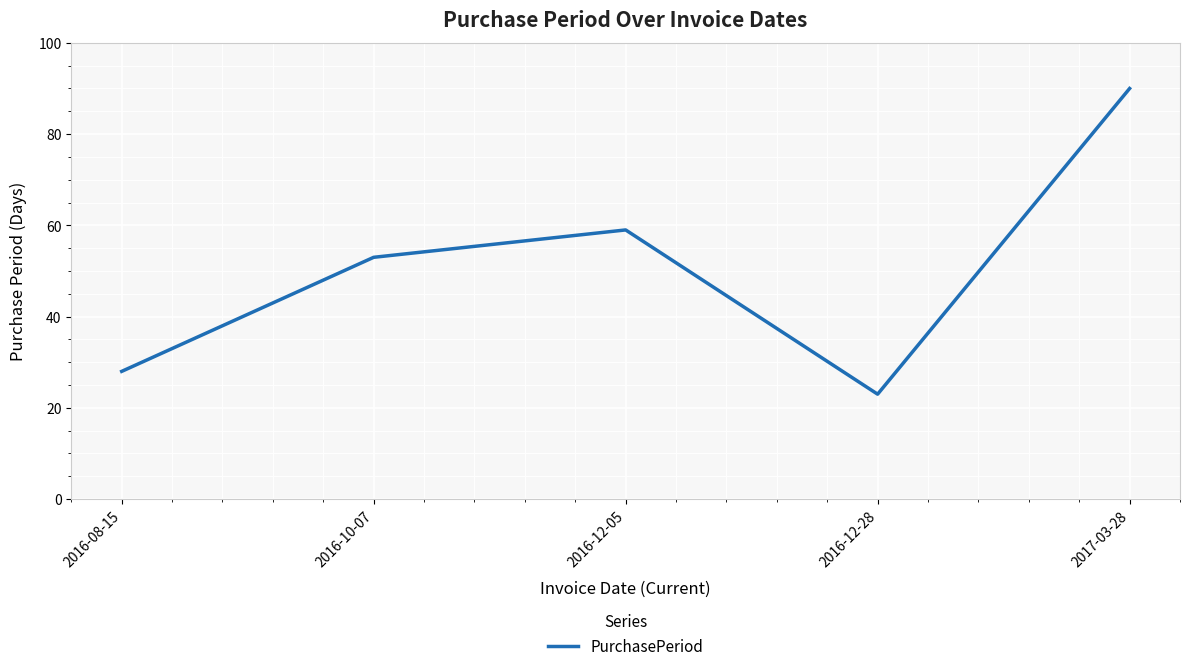

Read the value at 2017-03-28.

90